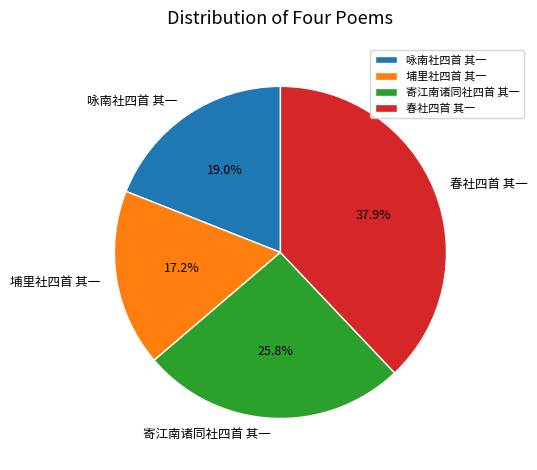

Count the number of slices in the pie.

4